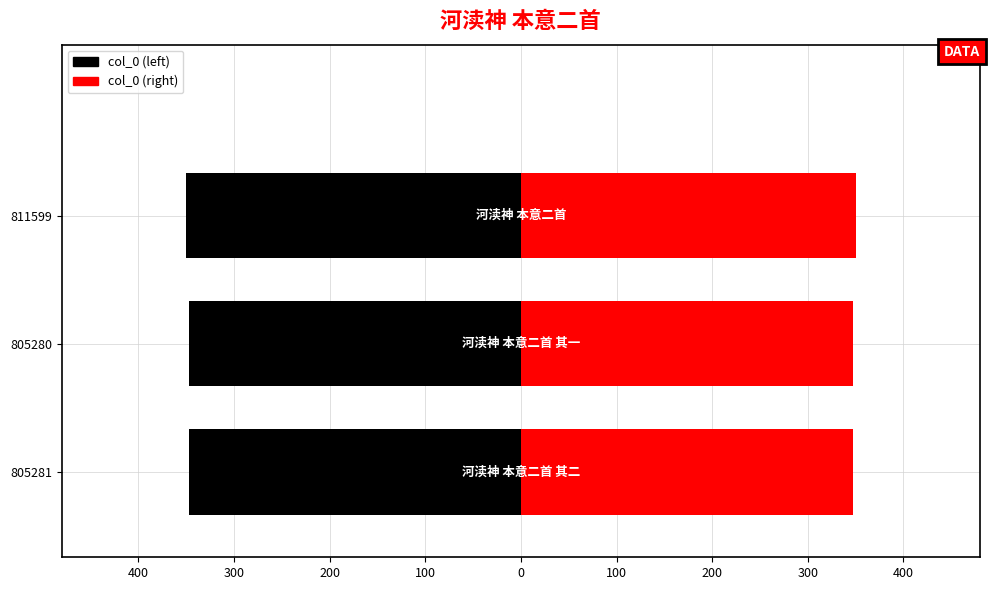

List the labels in order of value, largest first.

河渎神 本意二首, 河渎神 本意二首 其二, 河渎神 本意二首 其一